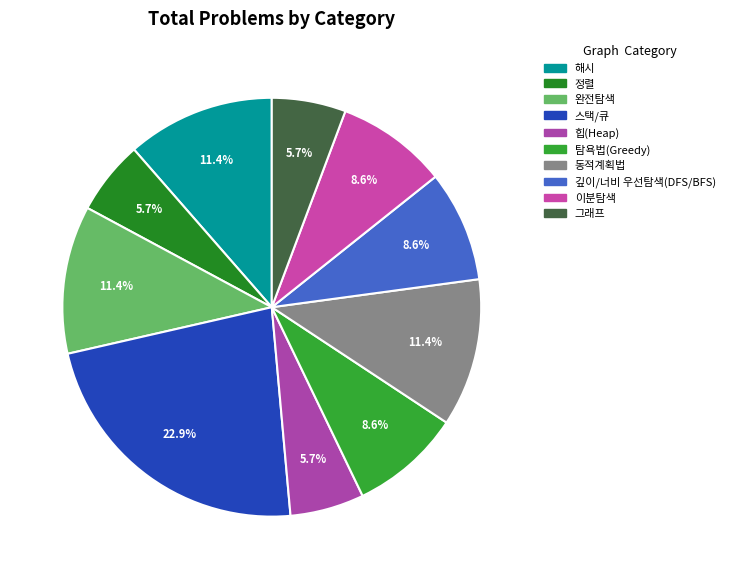

Count the number of slices in the pie.

10